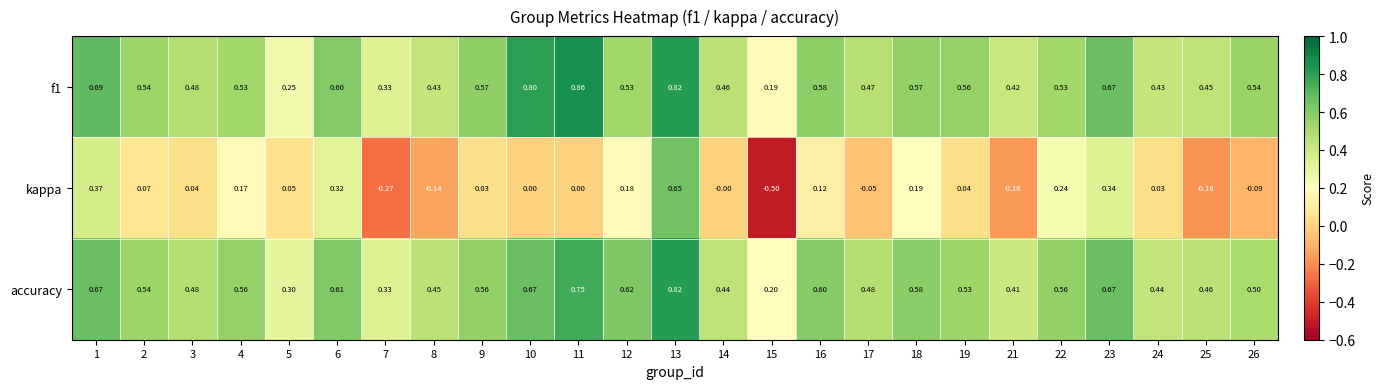

Is the value of kappa at 2 greater than the value of accuracy at 7?

No